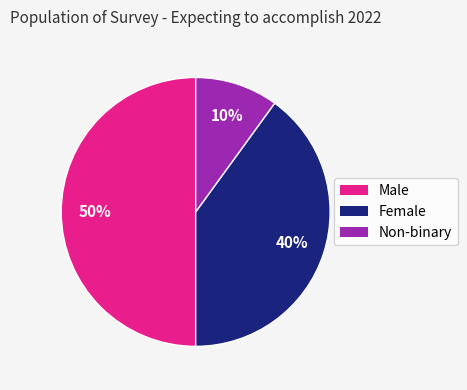

Is the sum of Male and Non-binary greater than half?

Yes